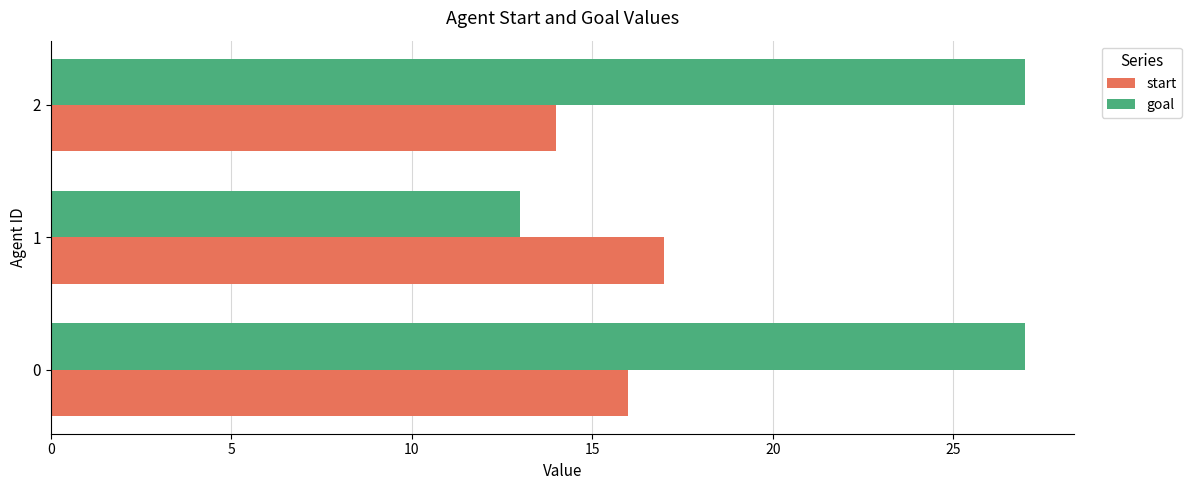

How many goal values are between 13 and 27?

3